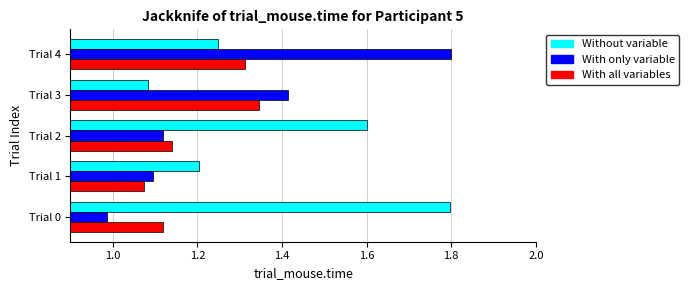

At which label does With only variable reach its peak?

Trial 4